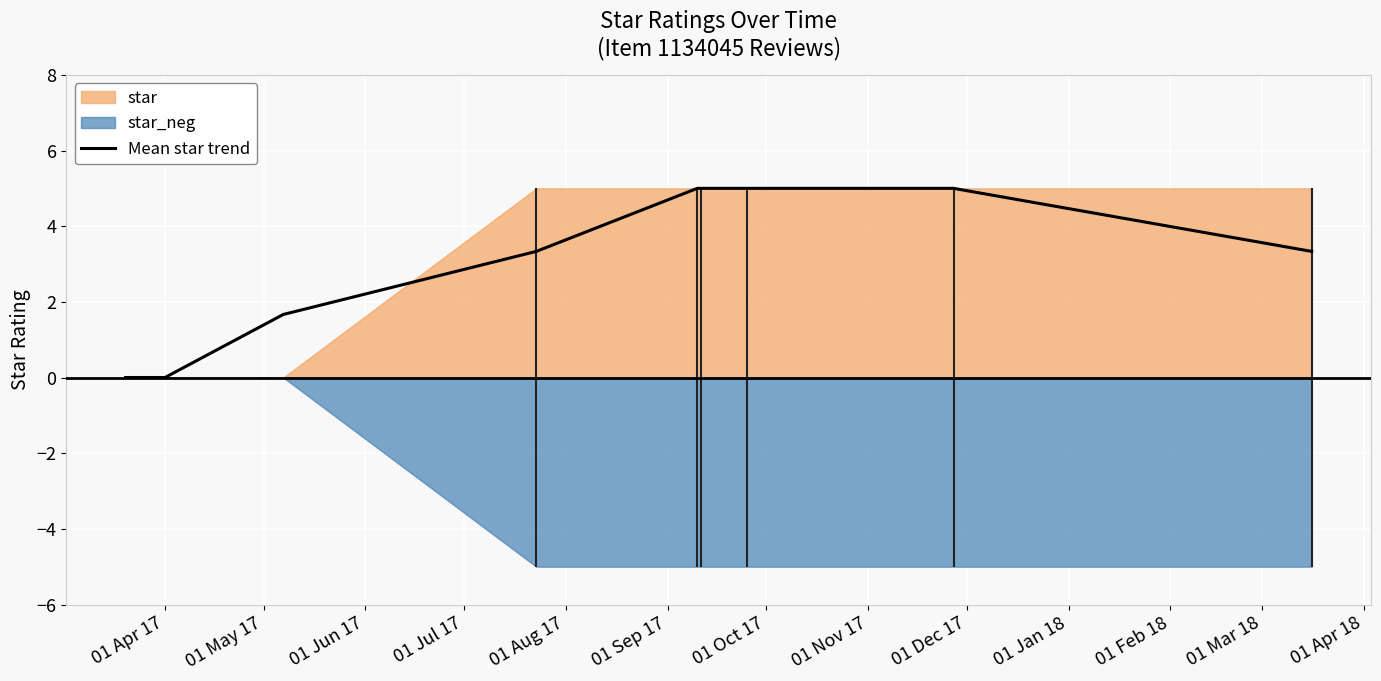

What is the highest value of the Mean star trend series?

5.0